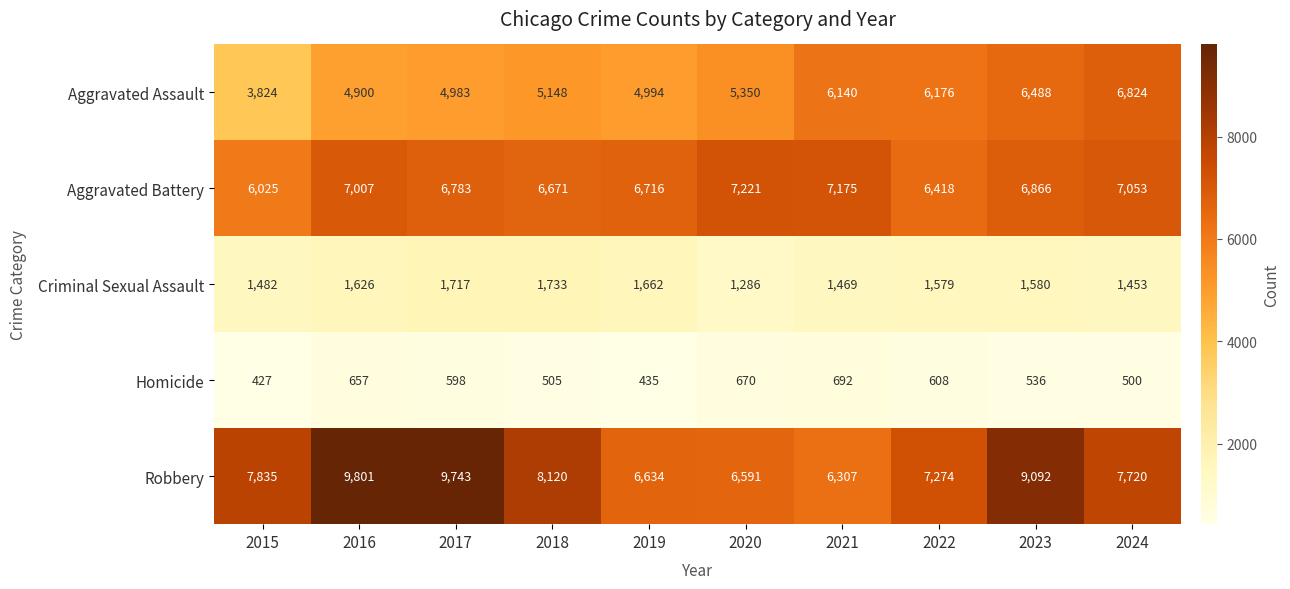

What is the difference between the maximum and minimum values in the Aggravated Battery series?

1196